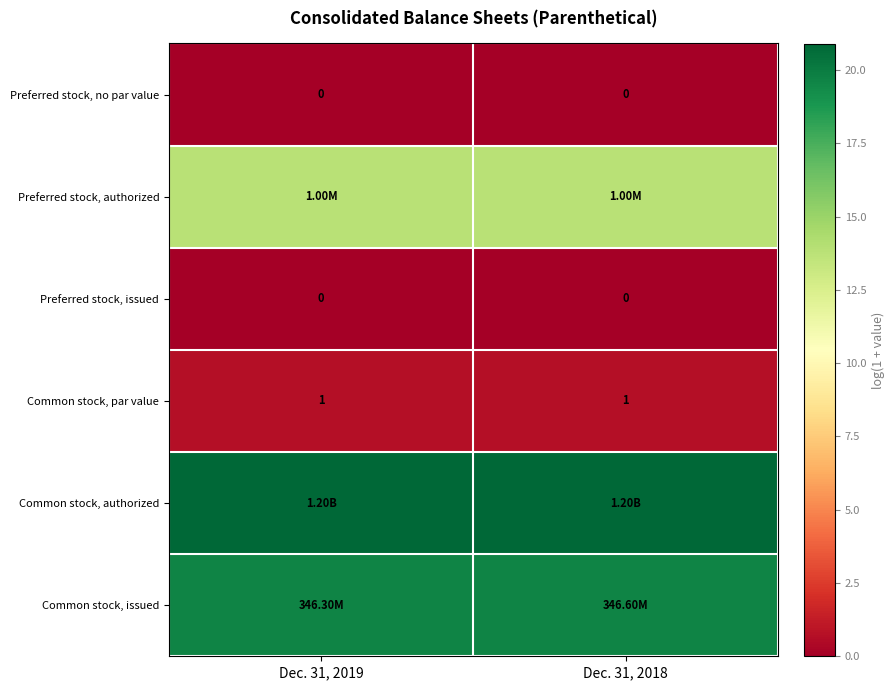

Is the value of Preferred stock, issued at Dec. 31, 2019 greater than the value of Common stock, par value at Dec. 31, 2018?

No